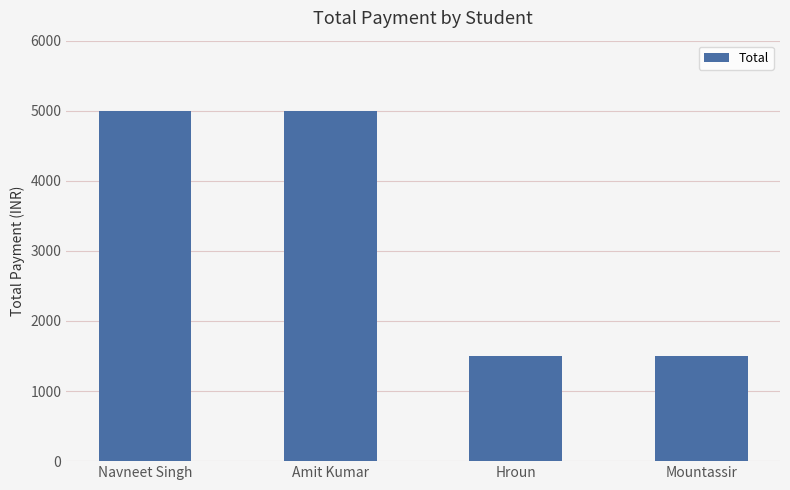

Is it true that the value at Mountassir is 1500?

True